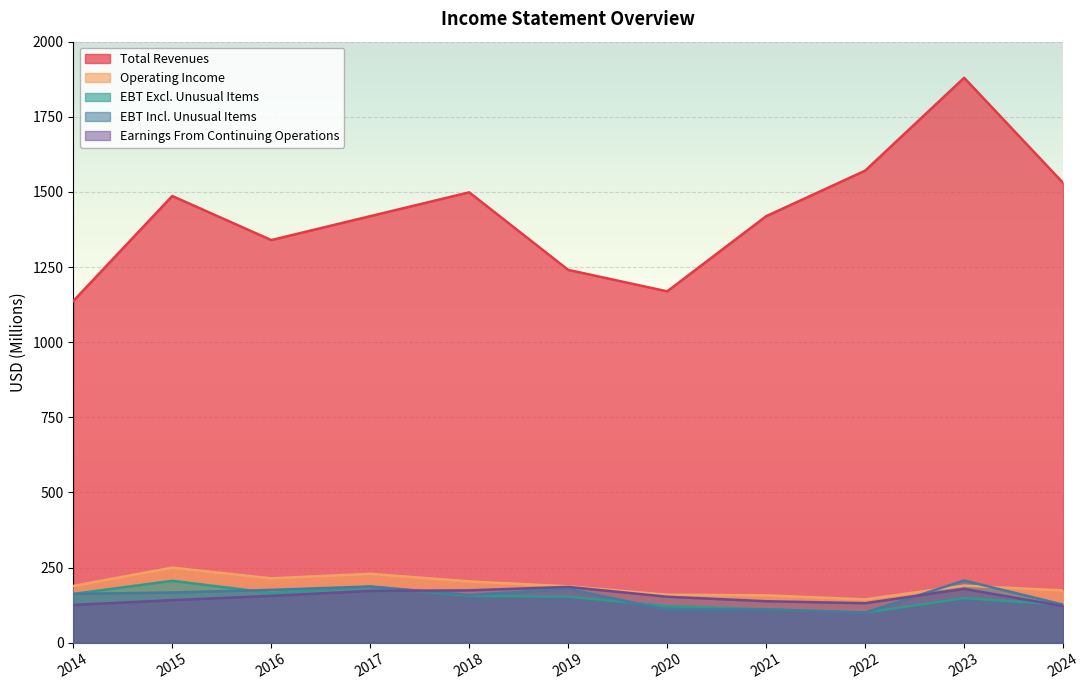

How many data points does each series have?

11